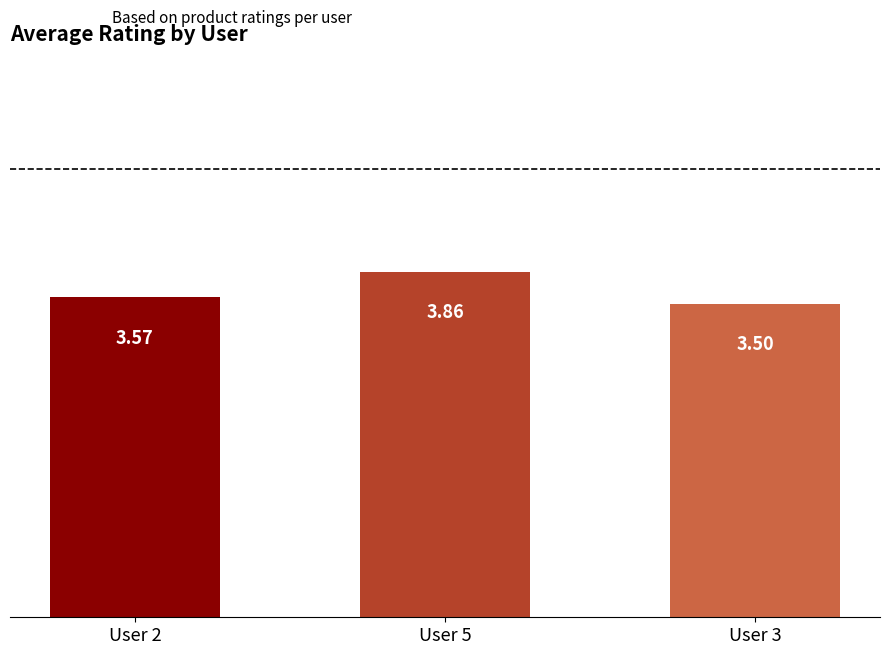

Does the chart contain stacked bars?

No